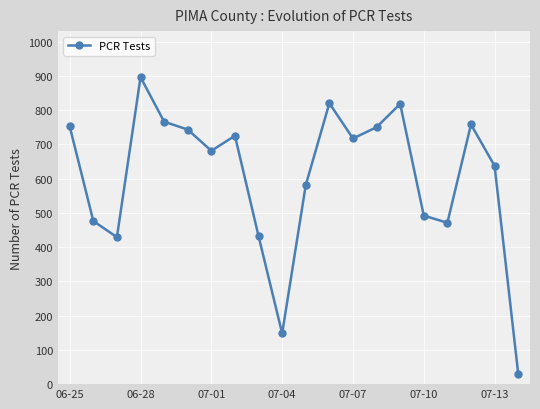

How many interior local peaks (higher than both neighbors) does the data have?

5